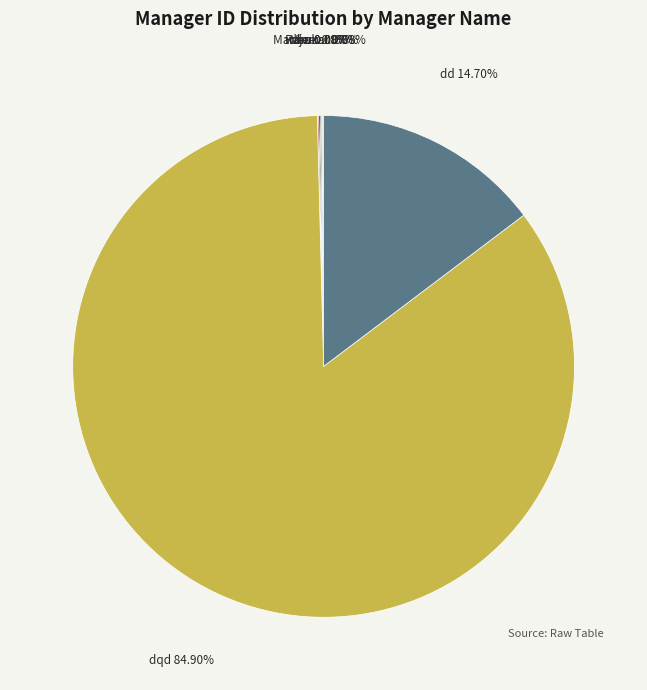

Does dqd account for over 50% of the chart?

Yes